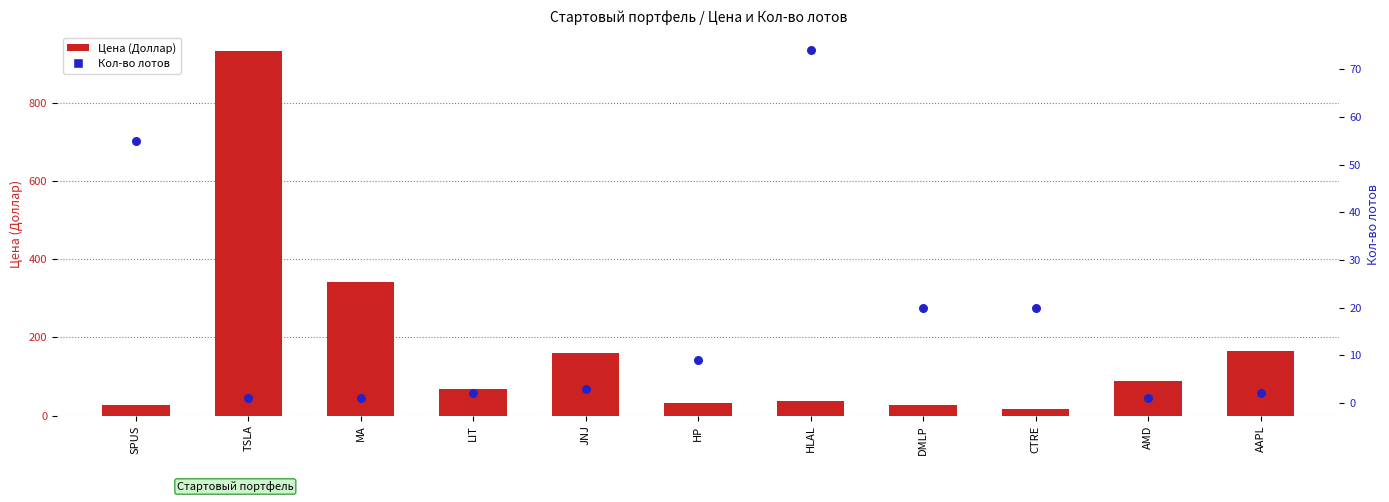

Which series has the largest total across all categories?

Цена (Доллар)